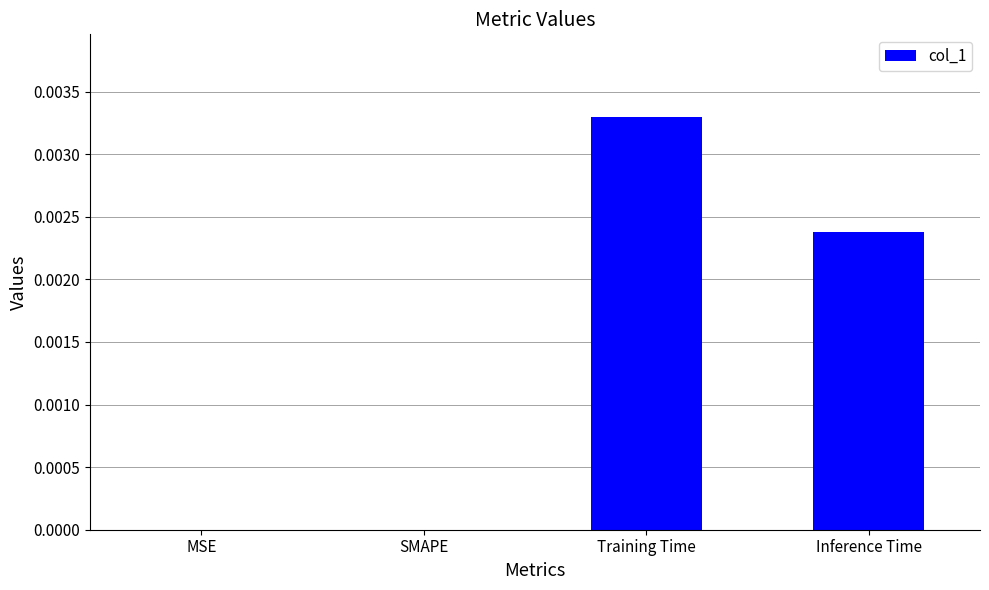

How many categories are shown in the chart?

4